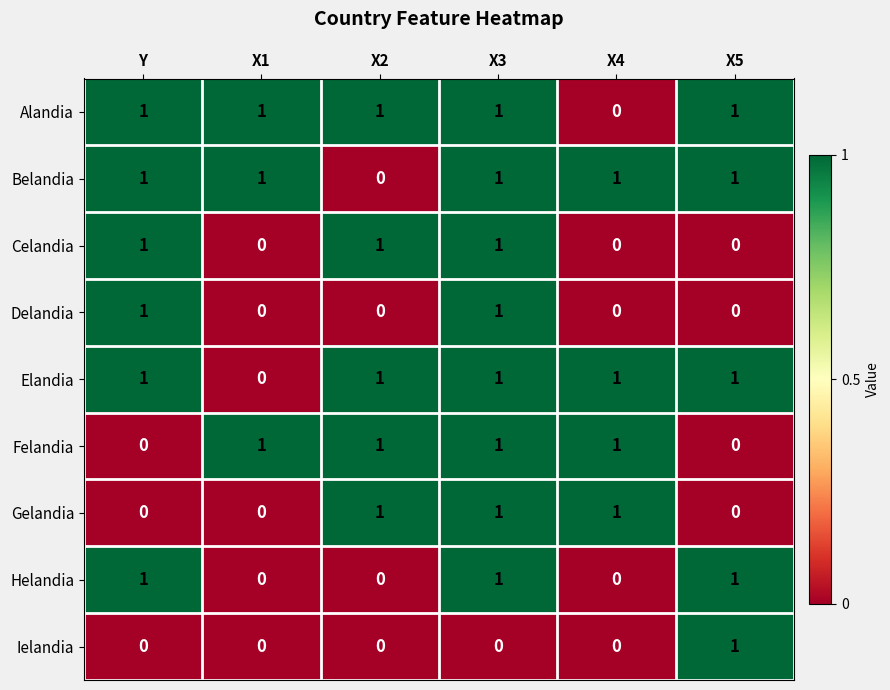

What is the maximum value shown in the chart?

1